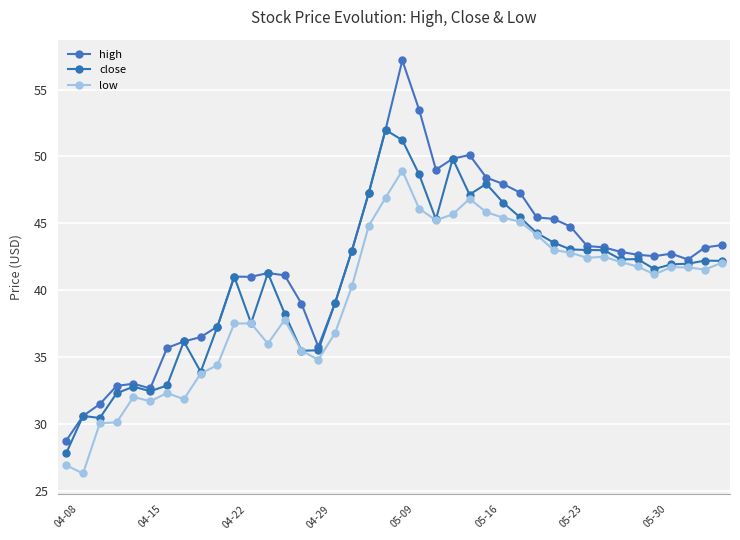

Does the chart have visible grid lines?

Yes